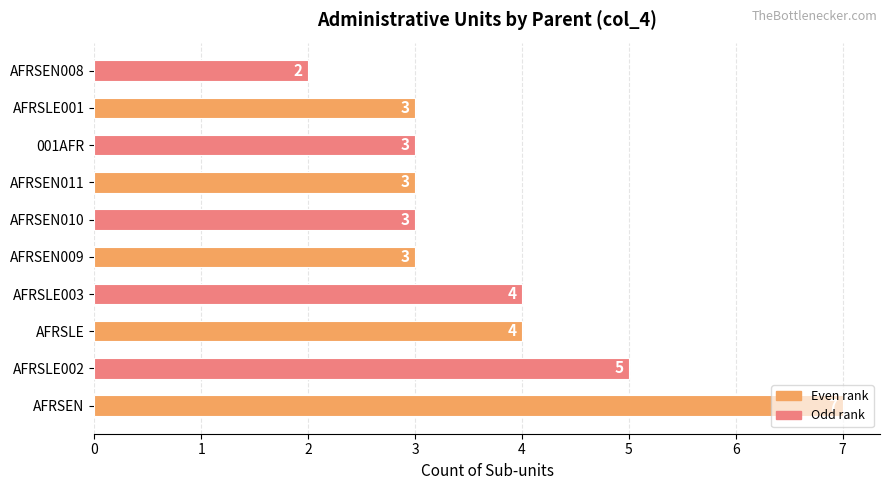

What value does the data have at AFRSEN?

7